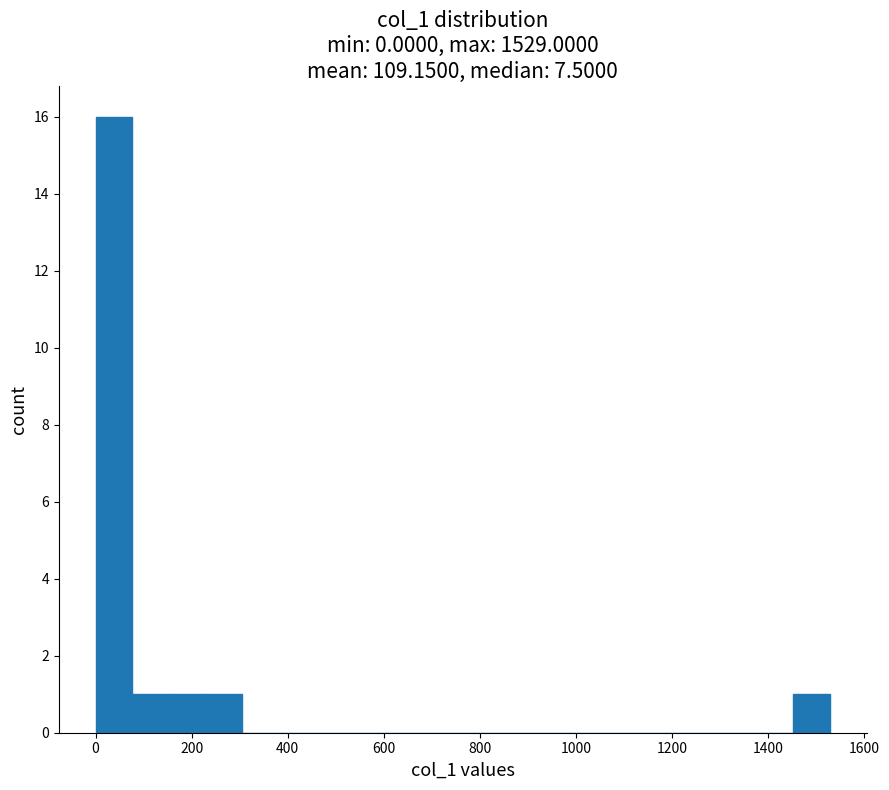

Around what value on the x-axis is the tallest bar? Give the approximate position of its centre, as read against the axis.

40